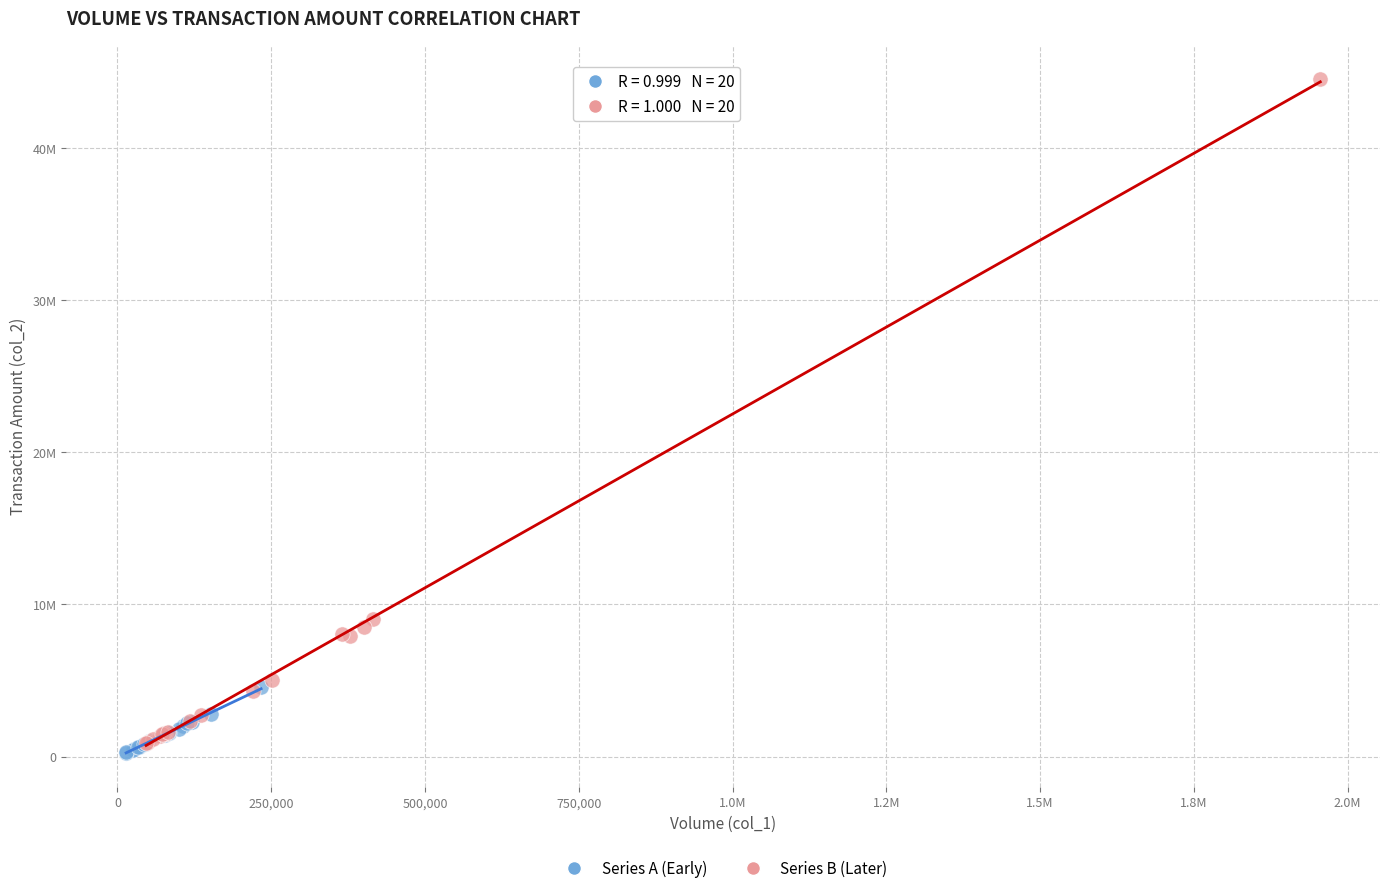

Which series reaches the minimum Y coordinate?

Series A (Early)